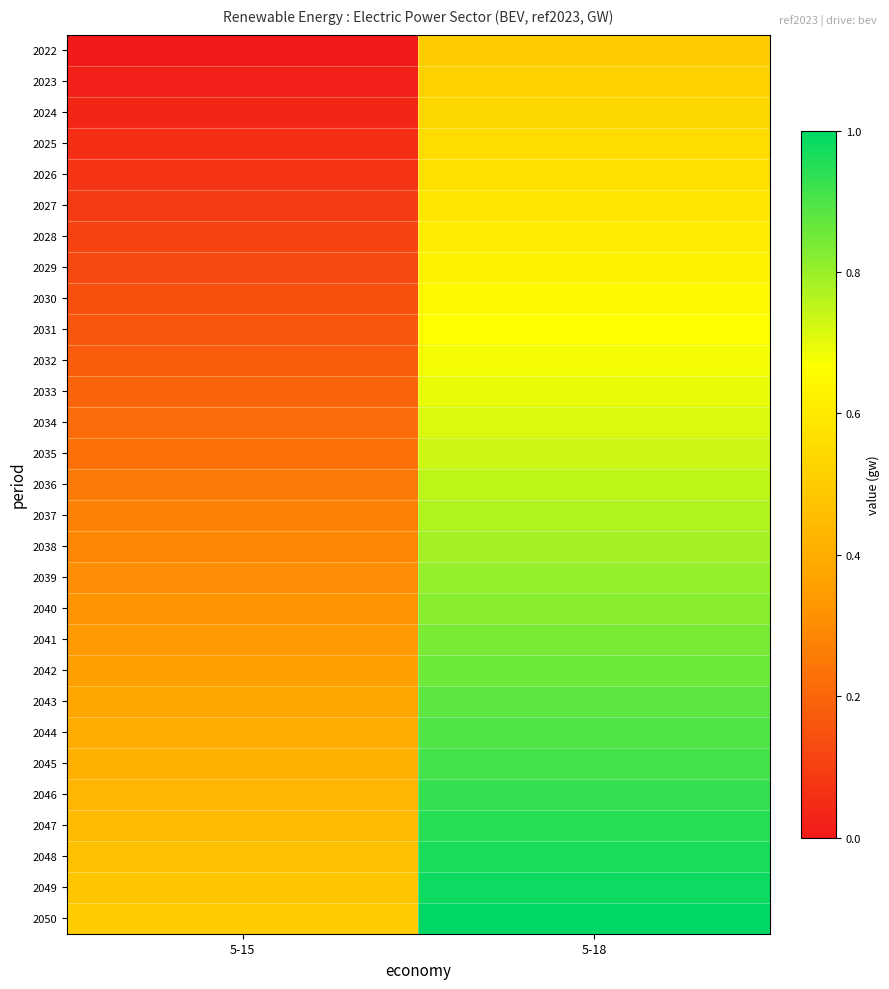

What is the total value across all series at 5-15?

7.2